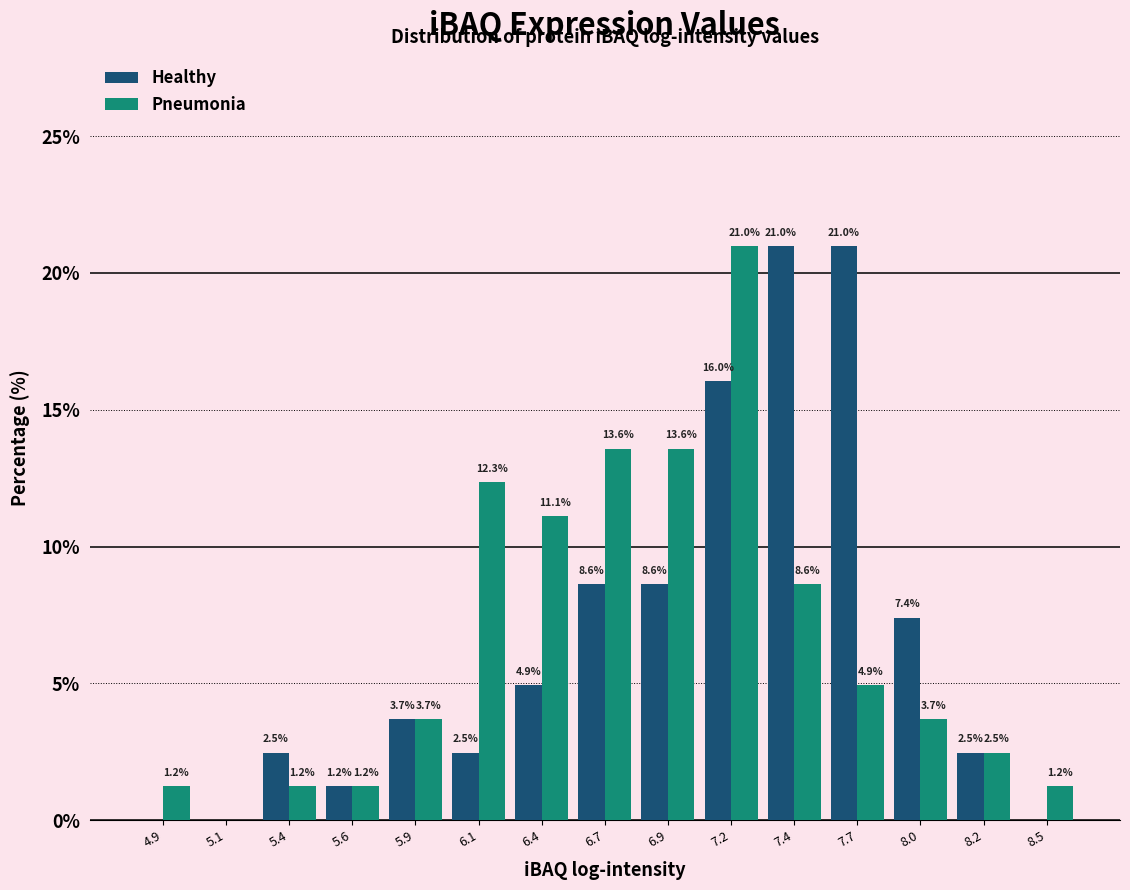

Reading right to left, list all the values displayed in this chart.

Healthy: 8.5=0.0	8.2=2.5	8.0=7.4	7.7=21.0	7.4=21.0	7.2=16.0	6.9=8.6	6.7=8.6	6.4=4.9	6.1=2.5	5.9=3.7	5.6=1.2	5.4=2.5	5.1=0.0	4.9=0.0
Pneumonia: 8.5=1.2	8.2=2.5	8.0=3.7	7.7=4.9	7.4=8.6	7.2=21.0	6.9=13.6	6.7=13.6	6.4=11.1	6.1=12.3	5.9=3.7	5.6=1.2	5.4=1.2	5.1=0.0	4.9=1.2